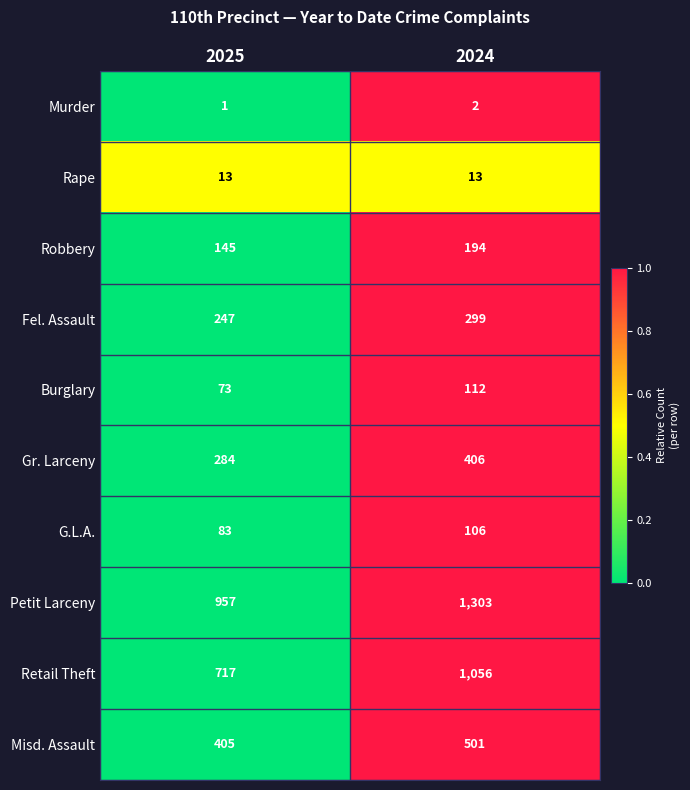

Reading right to left, list all the values displayed in this chart.

Murder: 2	1
Rape: 13	13
Robbery: 194	145
Fel. Assault: 299	247
Burglary: 112	73
Gr. Larceny: 406	284
G.L.A.: 106	83
Petit Larceny: 1303	957
Retail Theft: 1056	717
Misd. Assault: 501	405